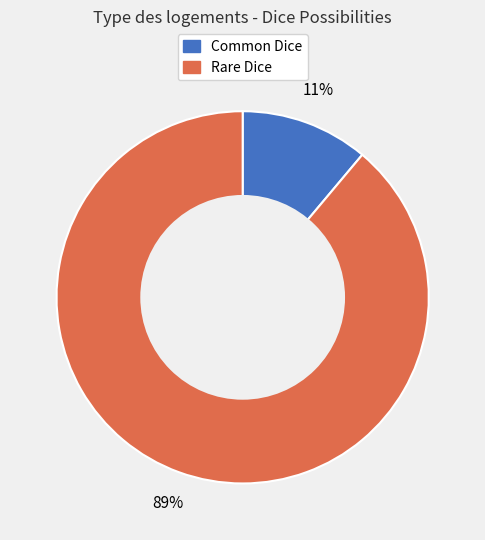

Which category has the smallest portion of the pie?

Common Dice